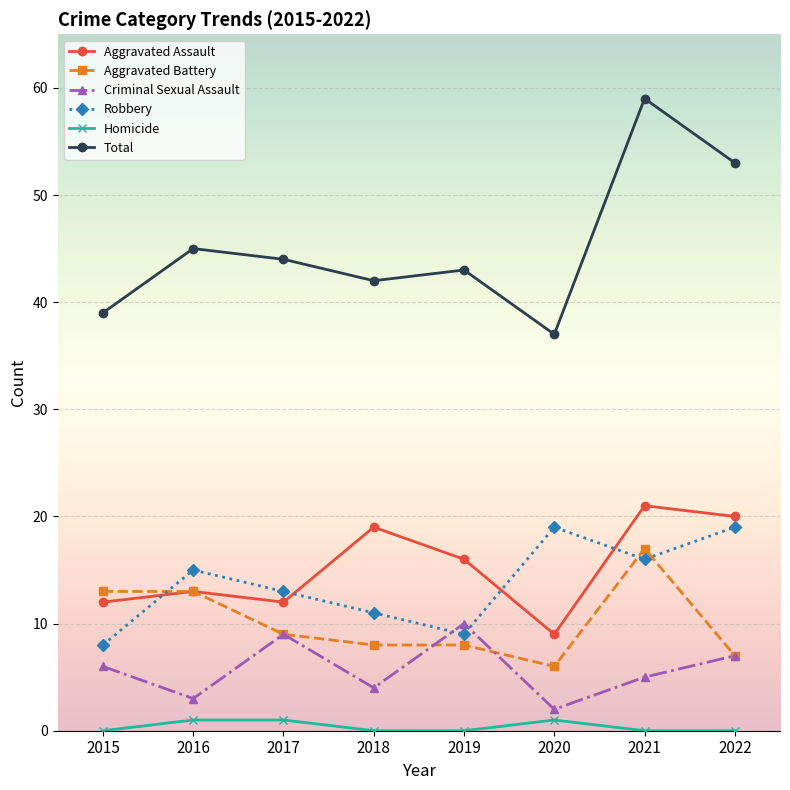

Reading left to right, transcribe all the data shown in this chart.

Aggravated Assault: 2015=12	2016=13	2017=12	2018=19	2019=16	2020=9	2021=21	2022=20
Aggravated Battery: 2015=13	2016=13	2017=9	2018=8	2019=8	2020=6	2021=17	2022=7
Criminal Sexual Assault: 2015=6	2016=3	2017=9	2018=4	2019=10	2020=2	2021=5	2022=7
Robbery: 2015=8	2016=15	2017=13	2018=11	2019=9	2020=19	2021=16	2022=19
Homicide: 2015=0	2016=1	2017=1	2018=0	2019=0	2020=1	2021=0	2022=0
Total: 2015=39	2016=45	2017=44	2018=42	2019=43	2020=37	2021=59	2022=53